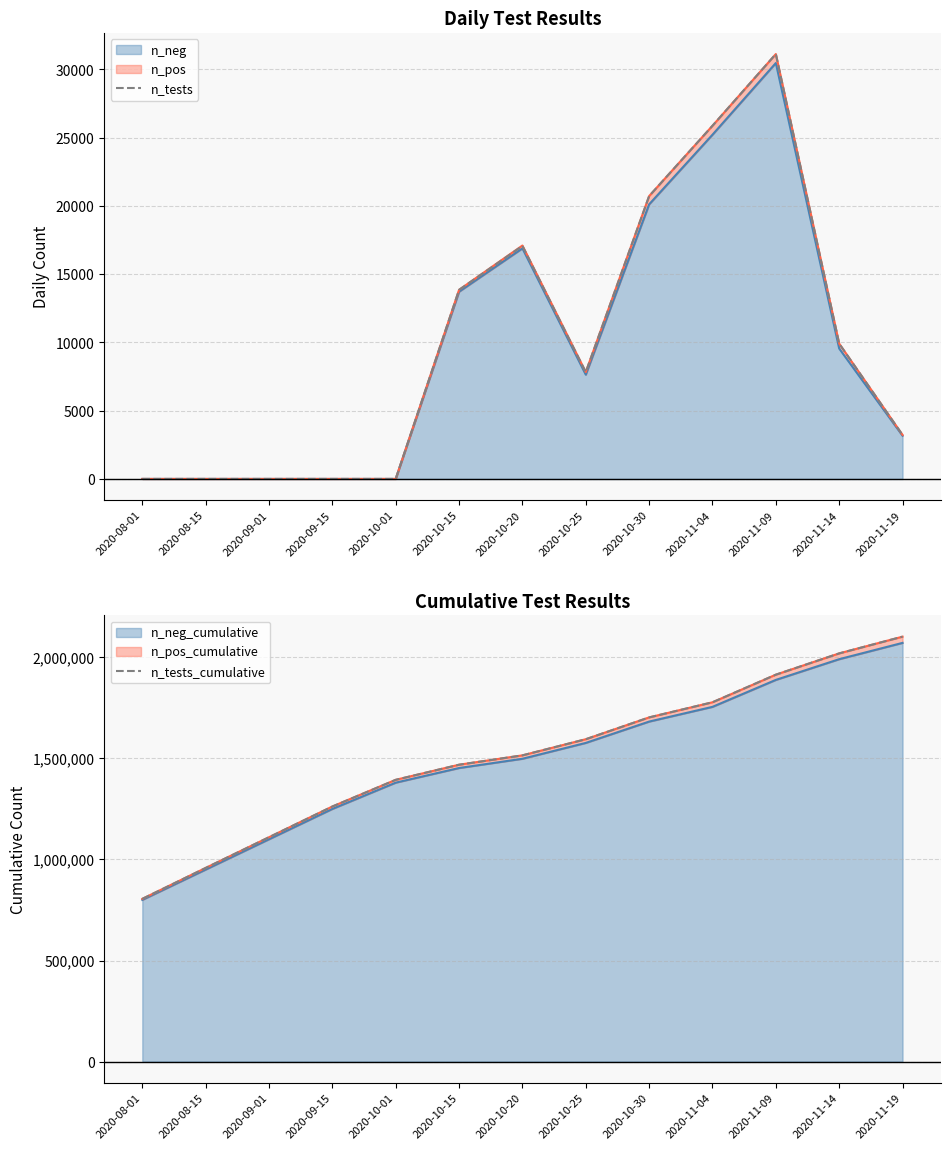

Where is n_tests nearest to the value 15567?

2020-10-20